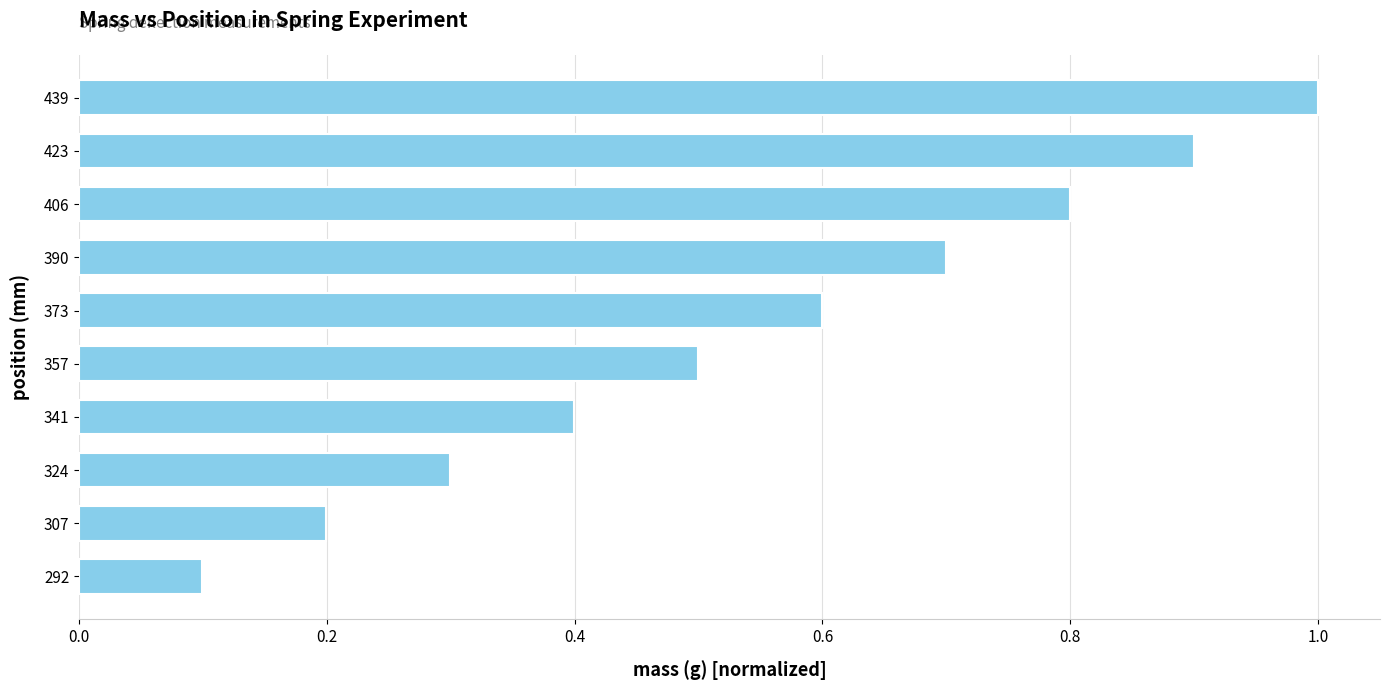

What is the difference between the second highest and minimum values?

0.8